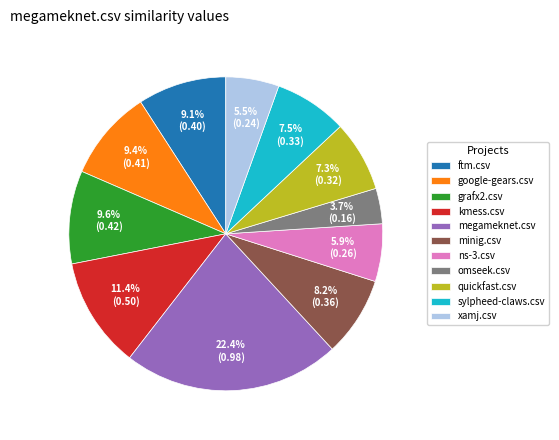

Does minig.csv account for over 50% of the chart?

No